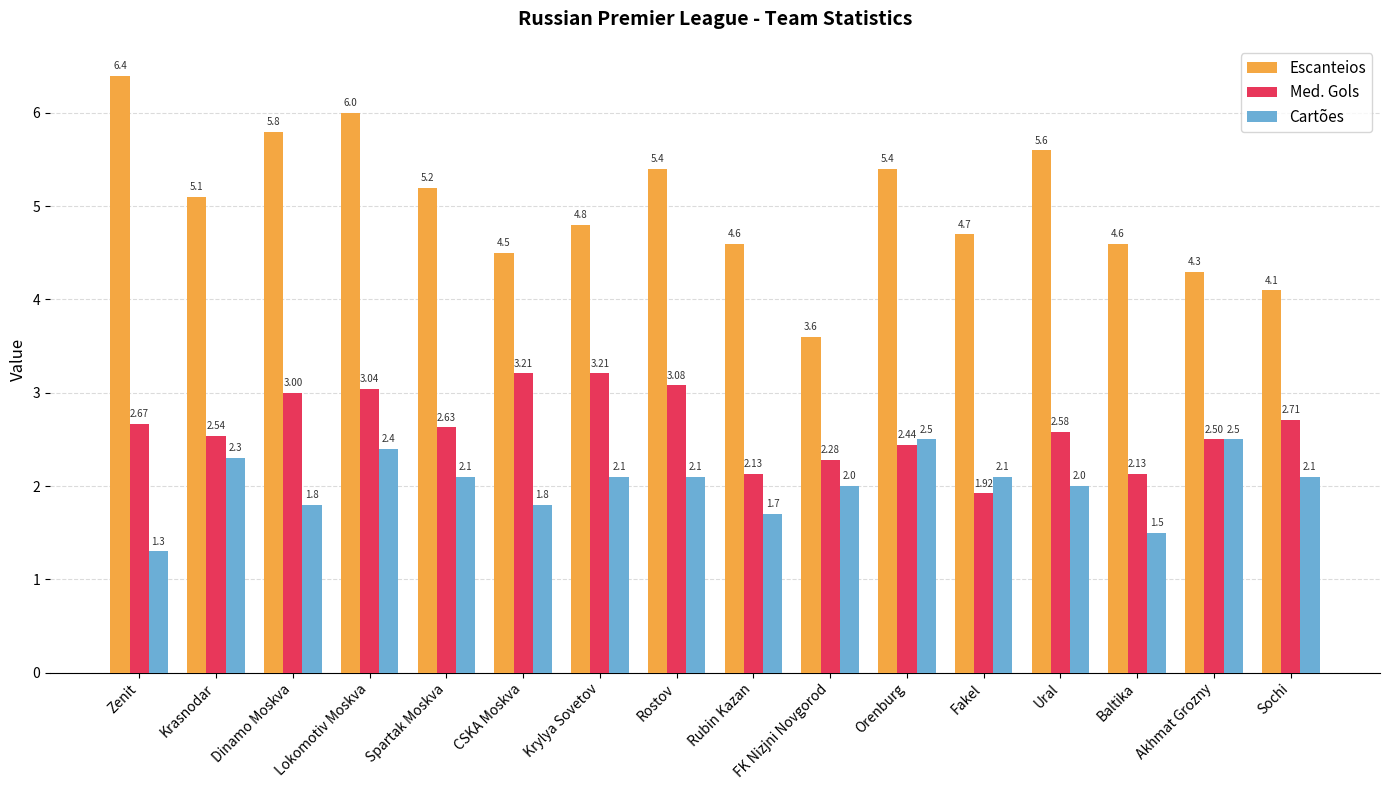

Which series has the largest total across all categories?

Escanteios